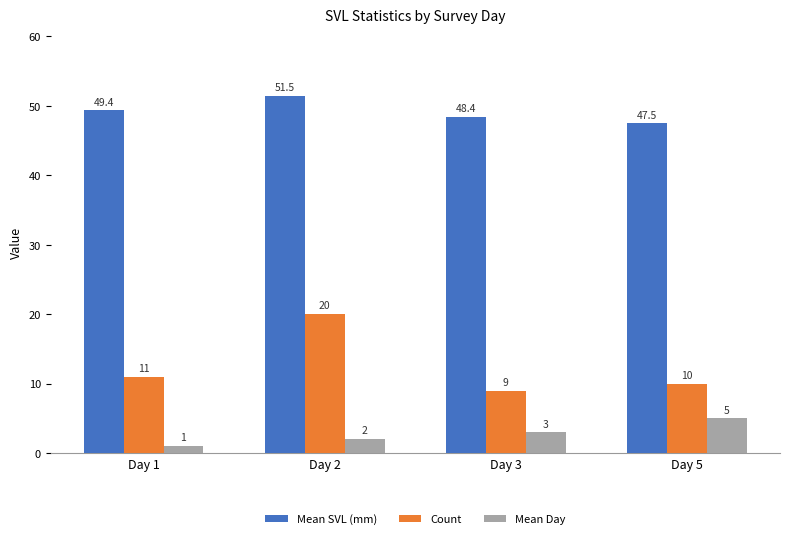

How many Mean Day values are between 2 and 5?

3